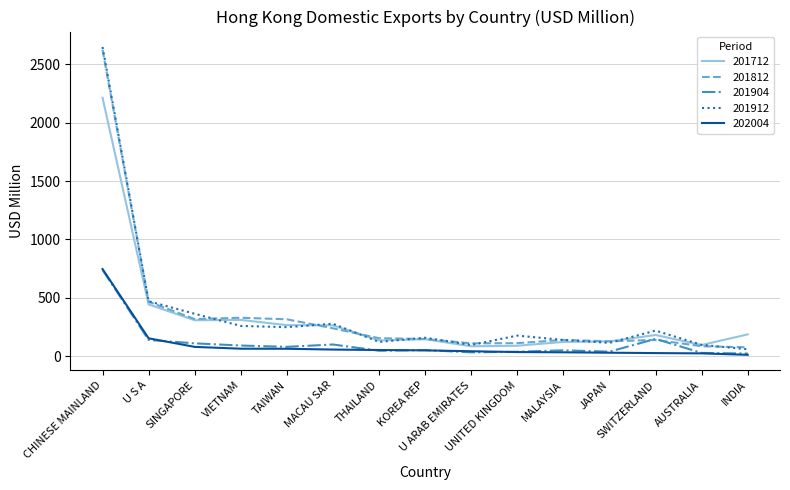

Which series has the widest spread of values?

201912